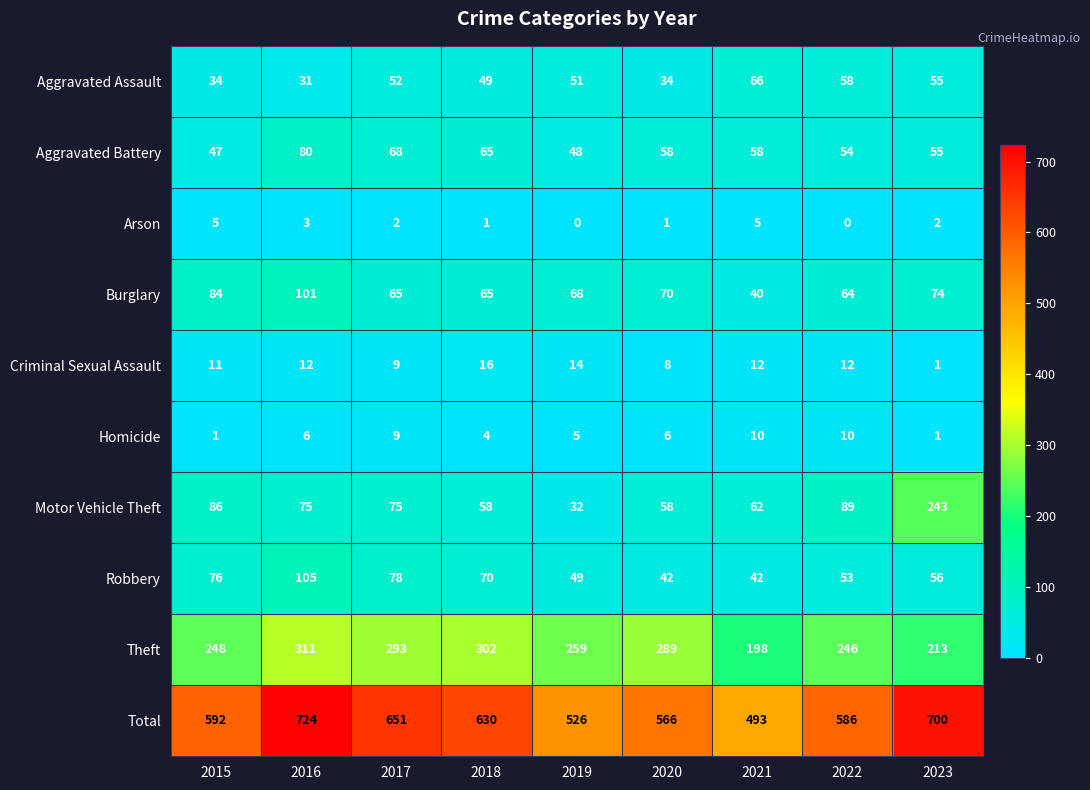

What is the maximum value shown in the chart?

724